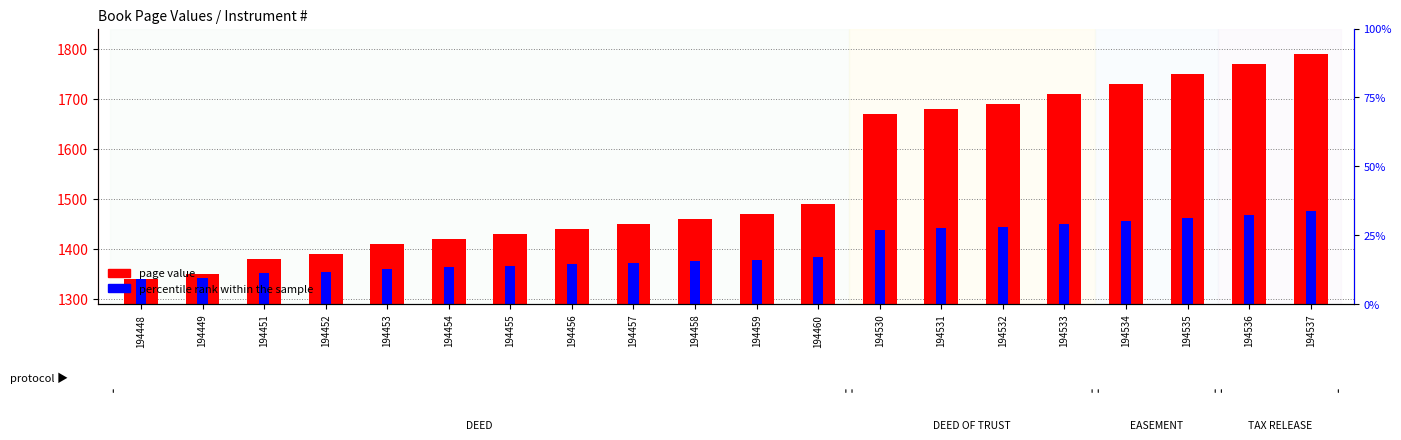

How many values in the percentile rank within the sample series are below 1379?

10